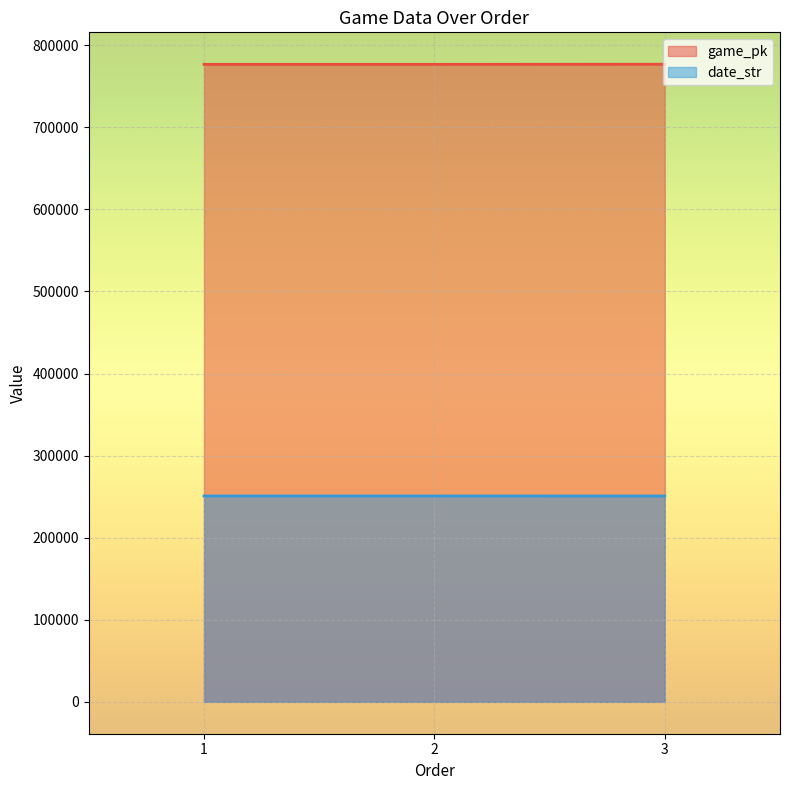

Which series has the largest total across all categories?

game_pk